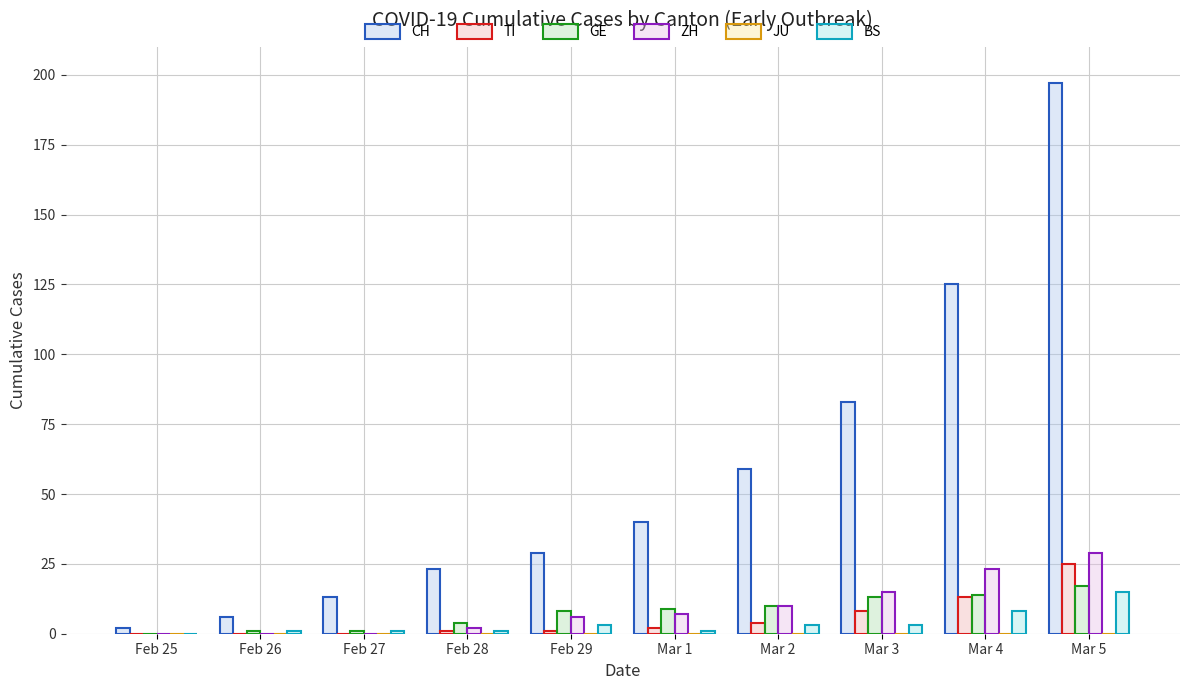

What is the total value across all series at Mar 2?

86